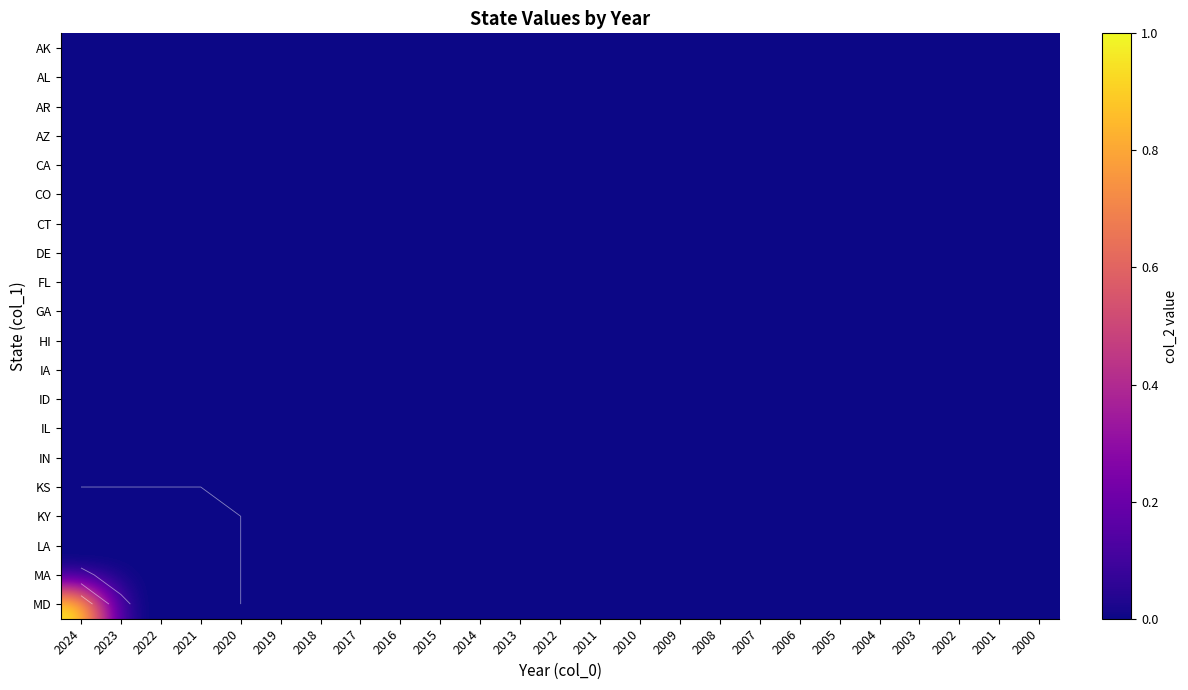

At 2002, list the series in order from smallest to largest.

AK, AL, AR, AZ, CA, CO, CT, DE, FL, GA, HI, IA, ID, IL, IN, KS, KY, LA, MA, MD